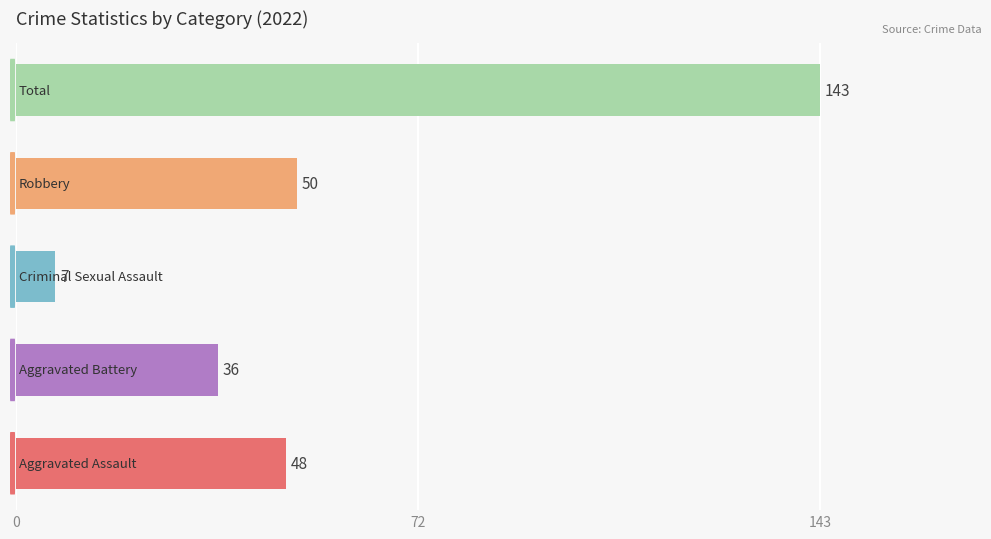

What is the difference between the maximum and minimum values?

136